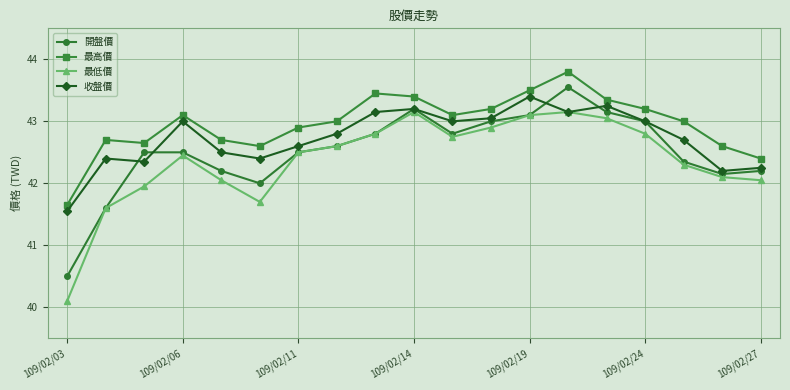

What is the smallest value displayed?

40.1